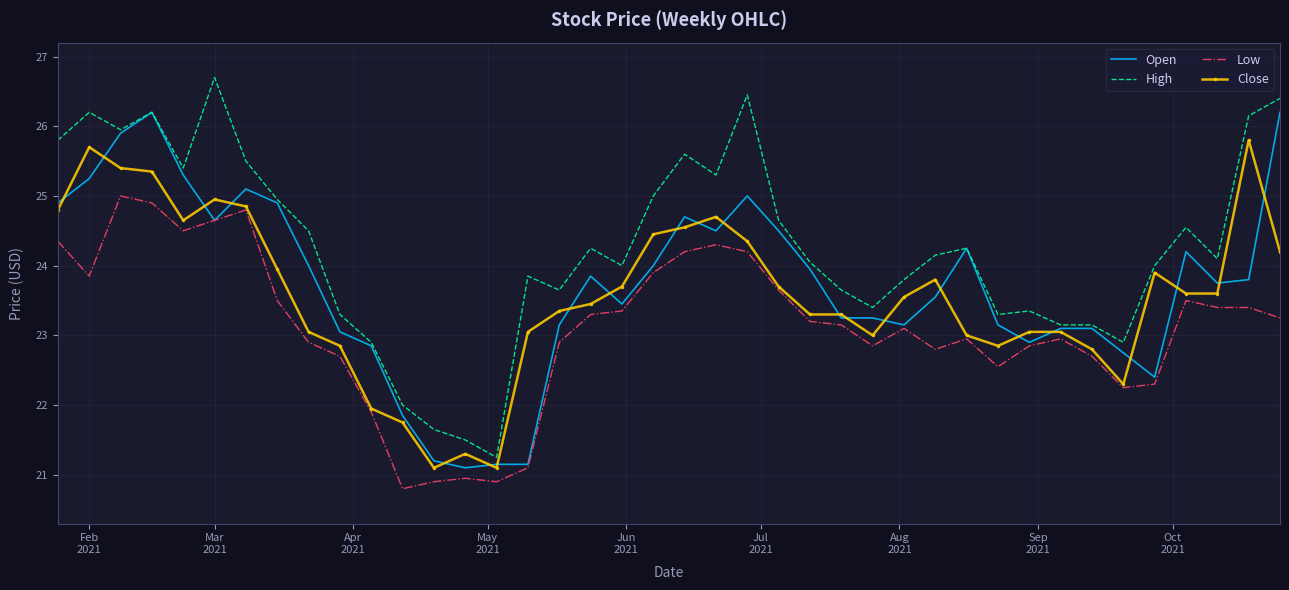

Which series has the largest total across all categories?

High